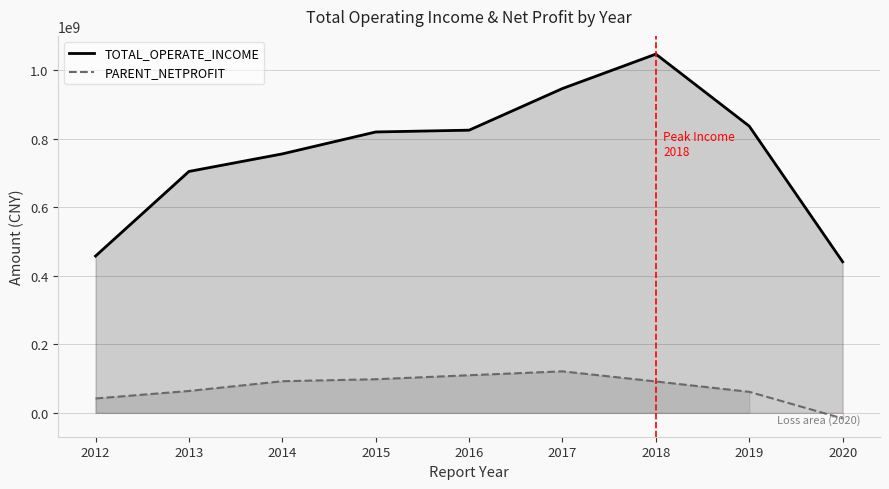

How many interior local peaks does the PARENT_NETPROFIT series have?

1